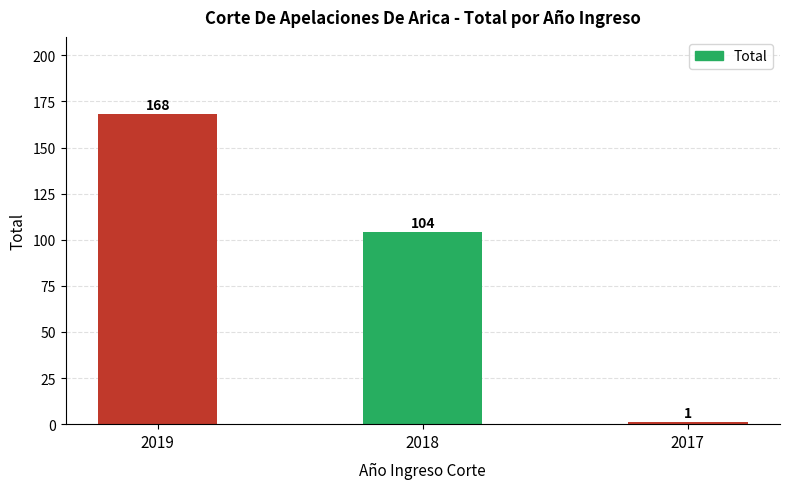

How many categories are shown in the chart?

3